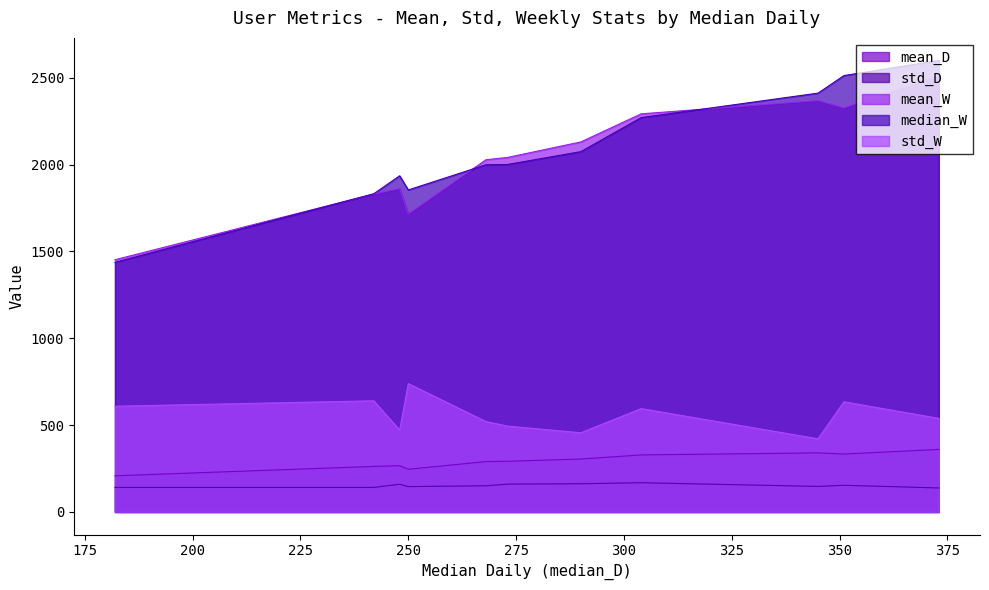

The value of std_W at User_14 is 421.1. True or false?

True